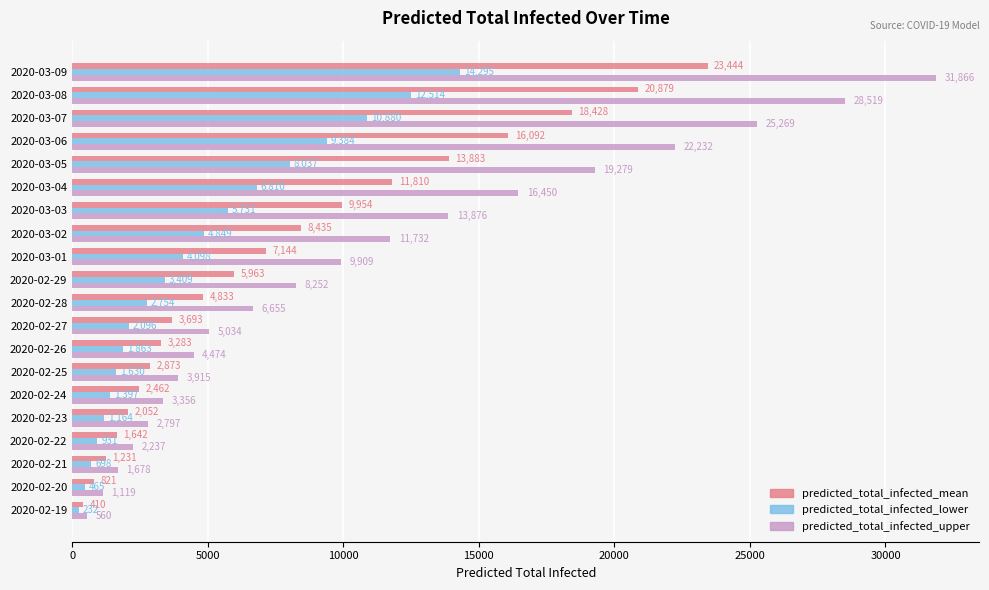

Rank the series by their maximum value, from lowest to highest.

predicted_total_infected_lower, predicted_total_infected_mean, predicted_total_infected_upper